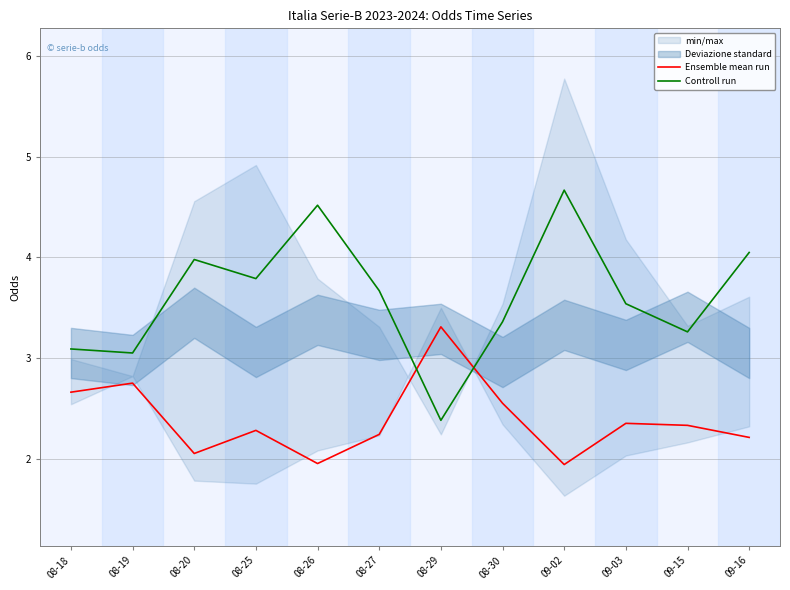

How many intersections are there between Controll run and Ensemble mean run?

2